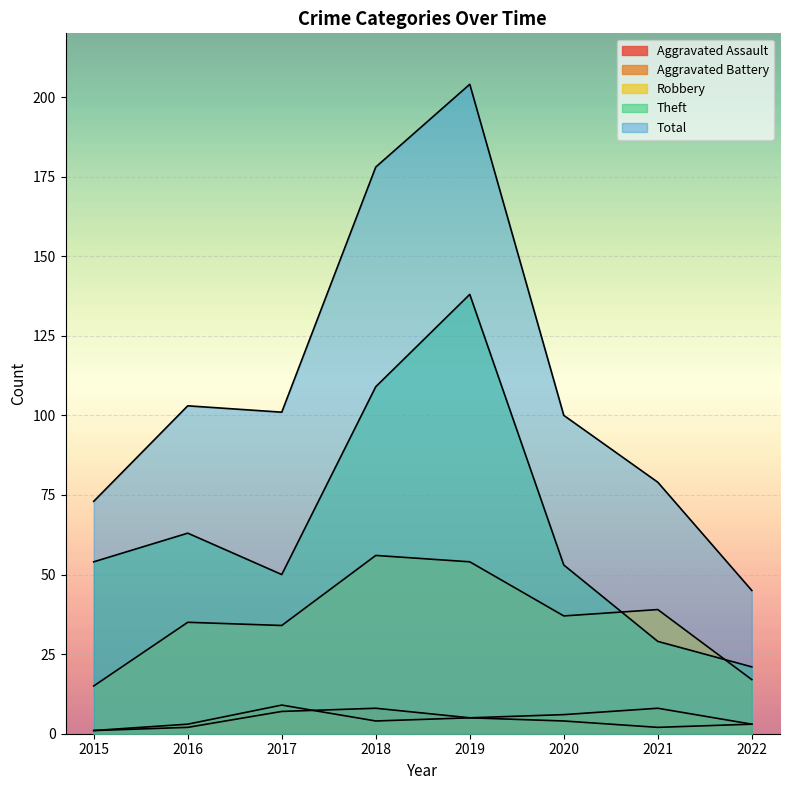

Rank the categories by Theft value from highest to lowest.

2019, 2018, 2016, 2015, 2020, 2017, 2021, 2022